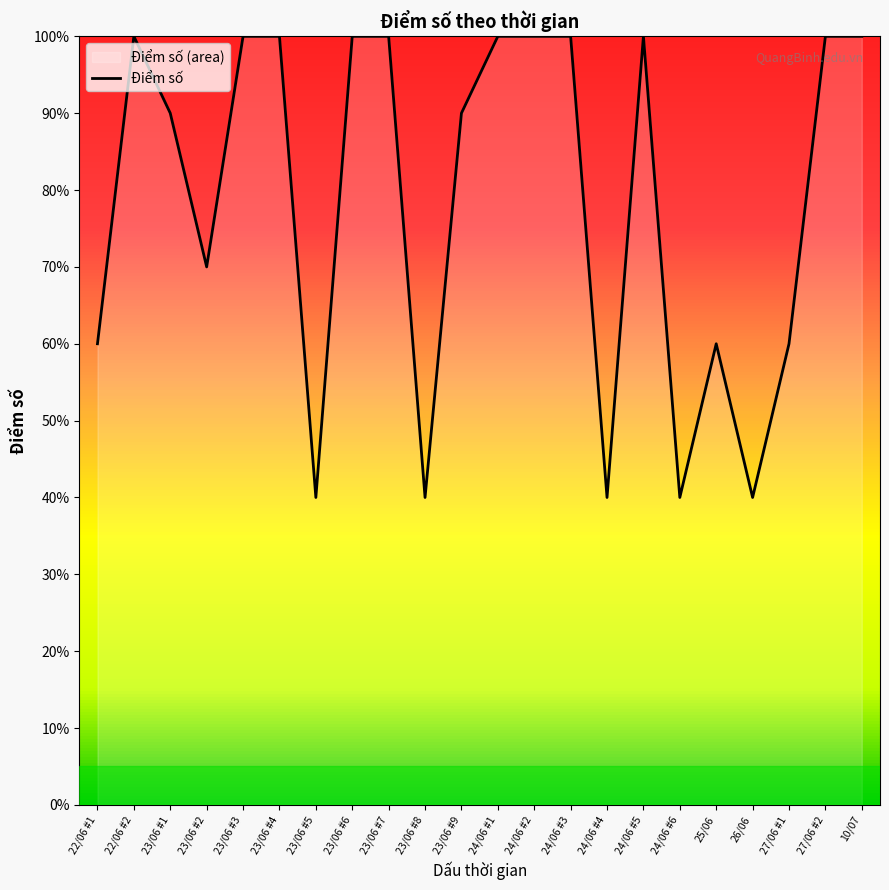

What is the average value?

8